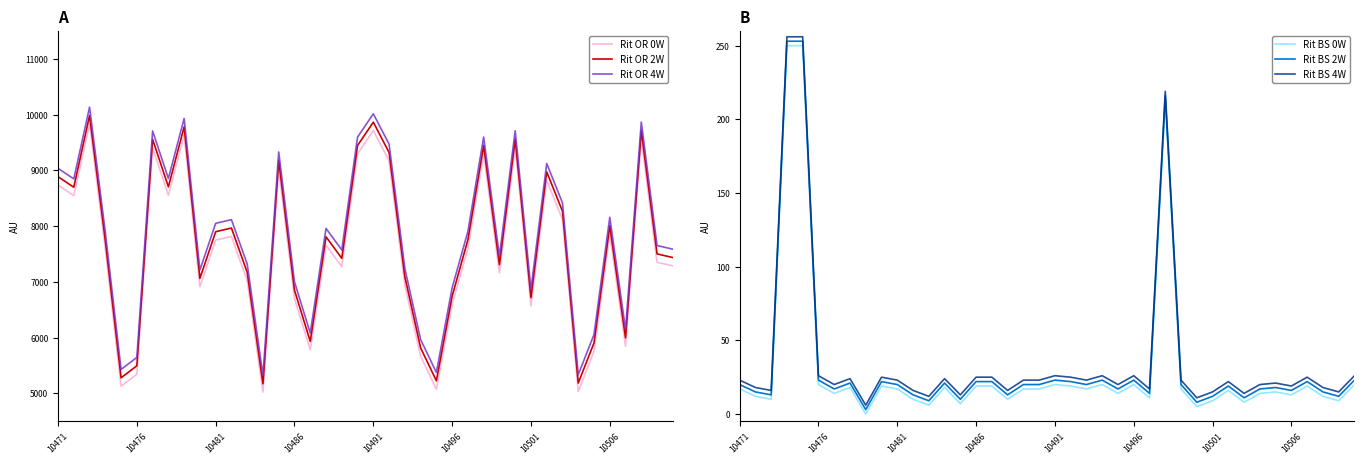

True or false: Rit OR 2W has more than 0 points higher than both neighbors.

True